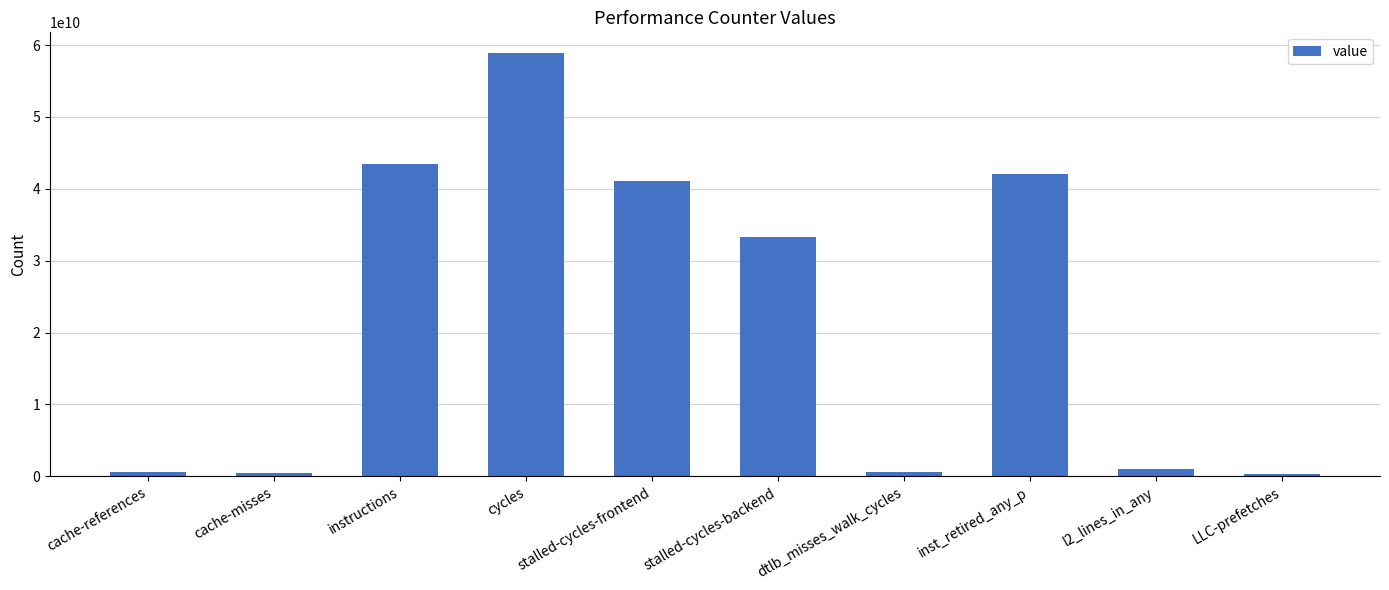

At which label is the value closest to 29602901968?

stalled-cycles-backend